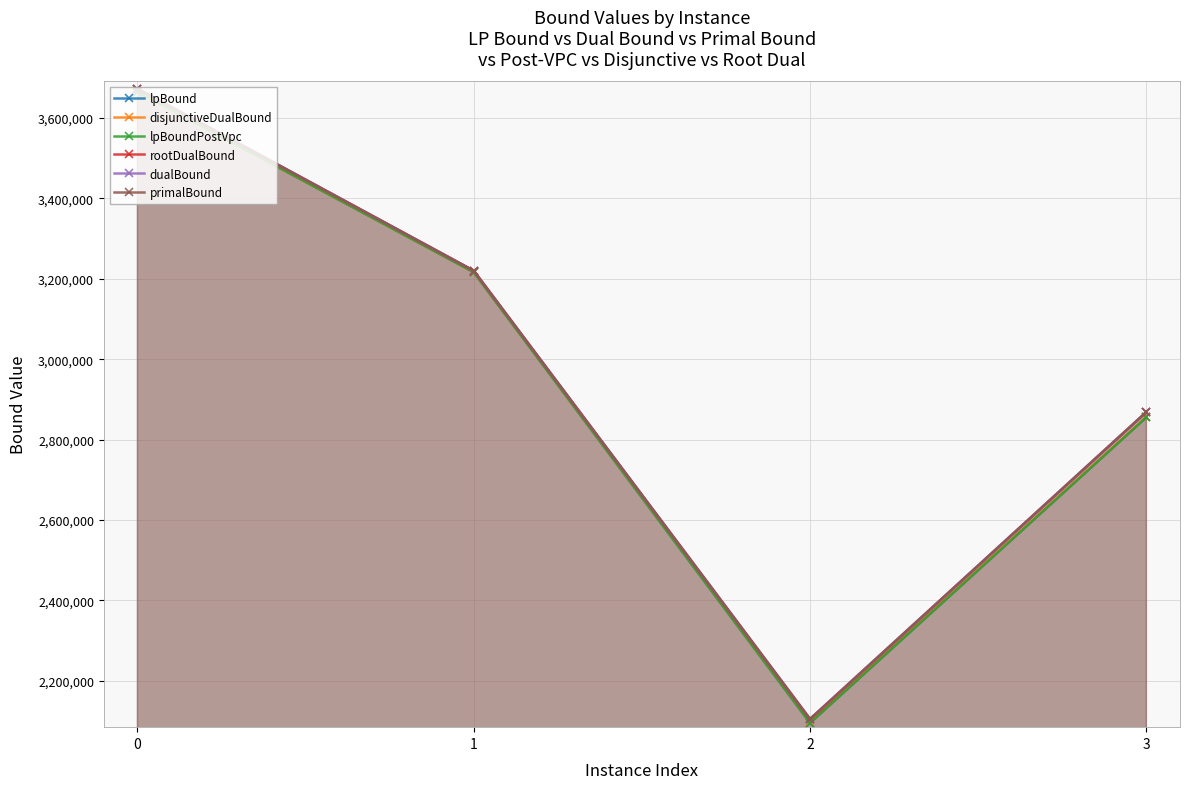

In primalBound, how many points are lower than both neighbors (excluding endpoints)?

1